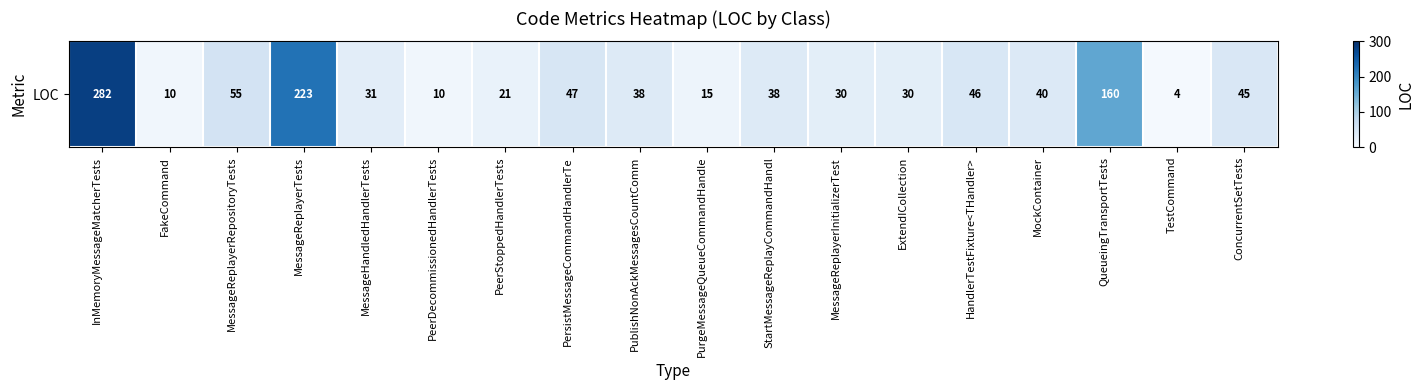

Reading left to right, transcribe all the data shown in this chart.

282	10	55	223	31	10	21	47	38	15	38	30	30	46	40	160	4	45